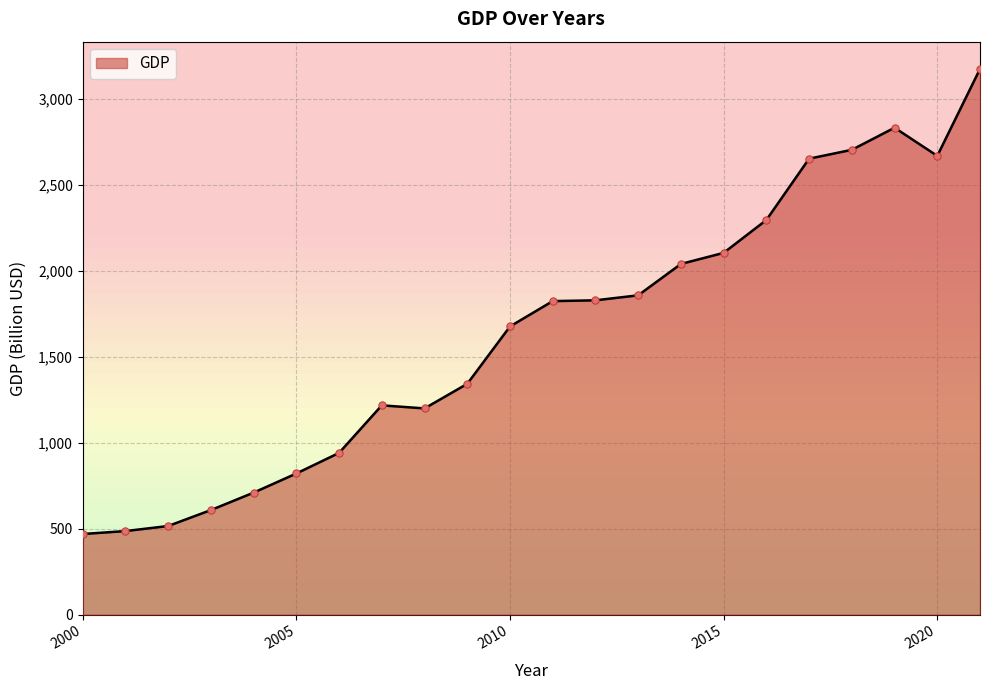

Approximately how many times larger is the value at 2016 compared to 2013?

1.2